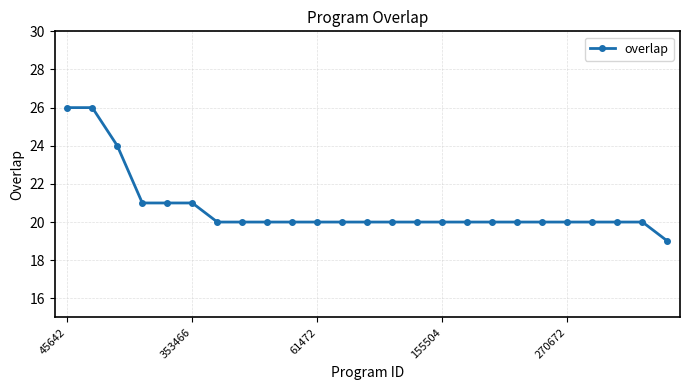

What is the difference between the maximum and minimum values?

7